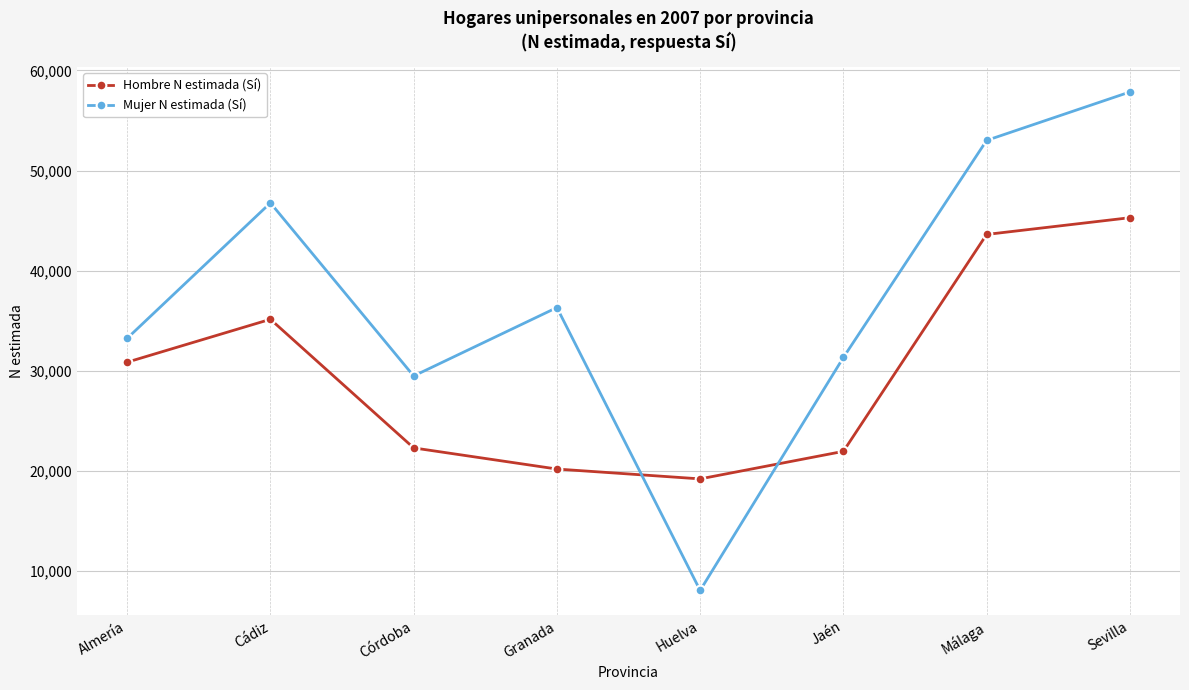

How many intersections are there between Mujer N estimada (Sí) and Hombre N estimada (Sí)?

2